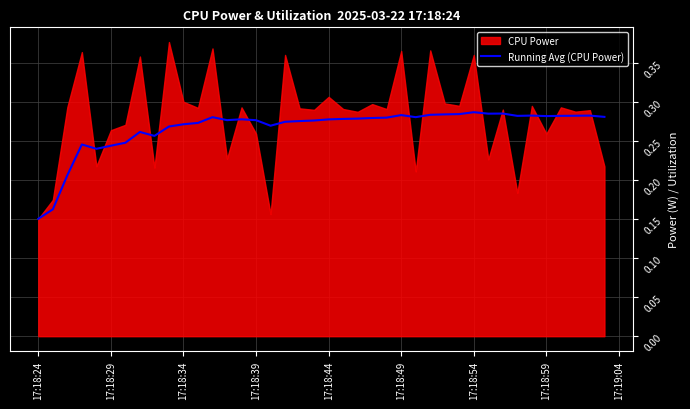

What is the smallest value displayed?

0.2